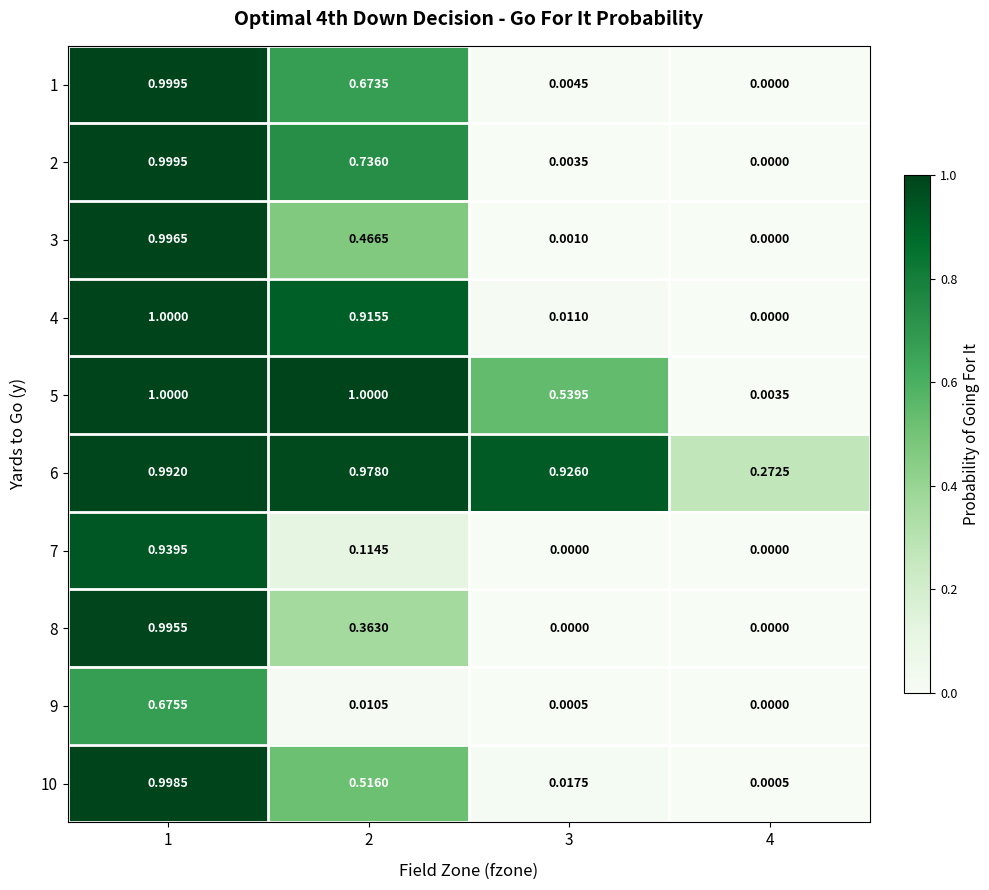

Is the value of 1 at 4 greater than the value of 6 at 3?

No